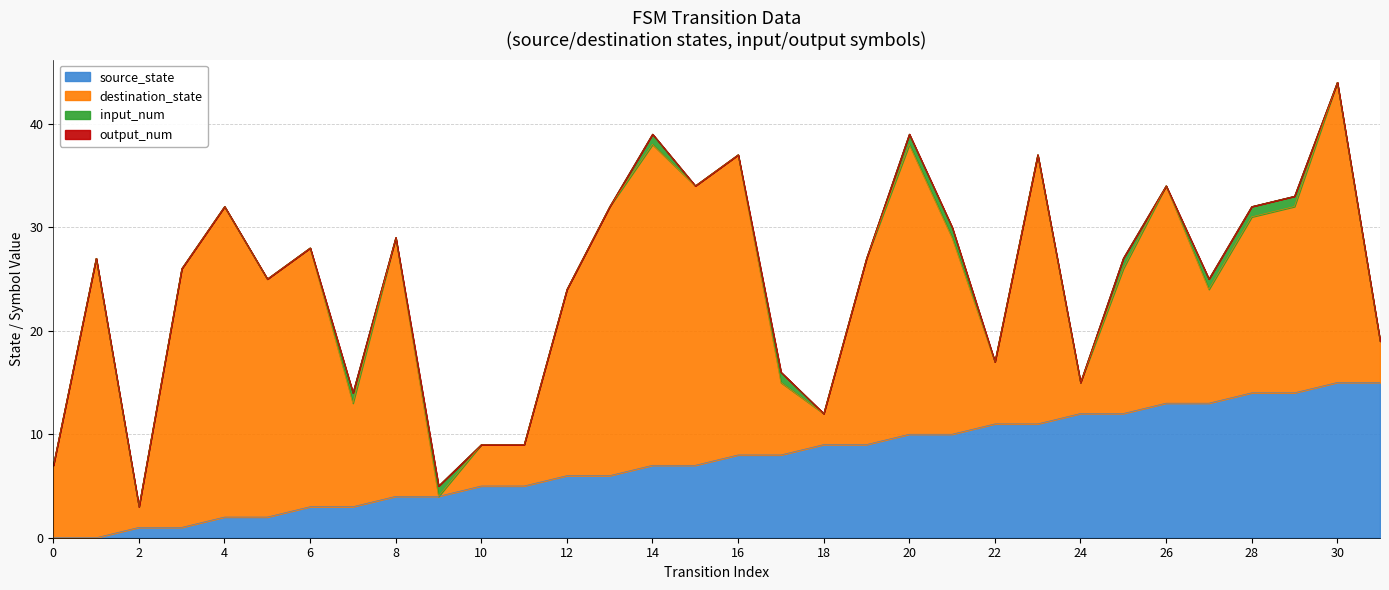

What are all the series names shown in the legend?

source_state, destination_state, input_num, output_num